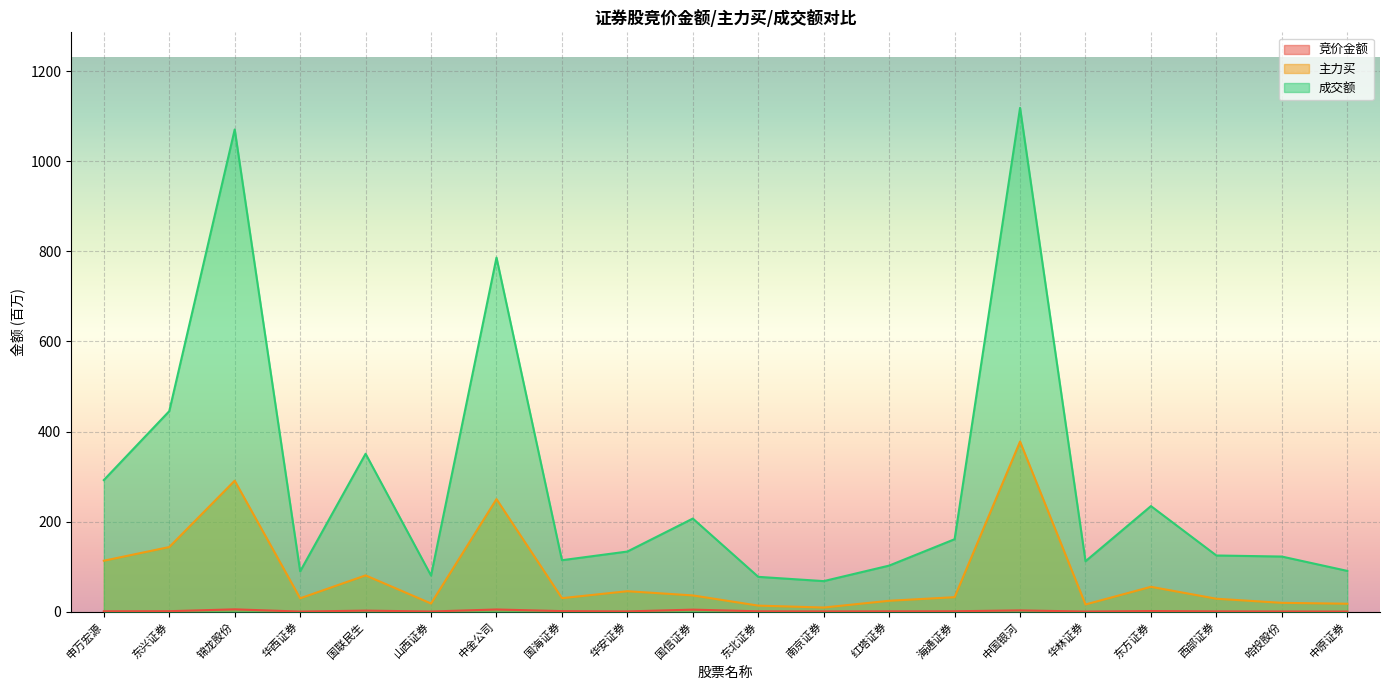

Reading left to right, list all the values displayed in this chart.

竞价金额: 0.8	1.0	5.1	0.1	2.2	0.3	4.8	1.1	0.5	4.4	0.7	0.5	0.7	0.8	2.7	0.2	1.3	0.6	0.4	0.2
主力买: 113.0	143.4	290.8	29.6	80.5	18.1	249.9	29.9	45.4	36.0	13.4	9.1	24.1	32.1	377.7	15.9	55.1	28.6	19.5	17.6
成交额: 292.2	445.2	1070.8	89.5	350.6	80.1	786.3	114.2	133.5	206.7	77.3	67.8	102.2	160.8	1118.7	111.9	234.4	124.7	122.3	90.5